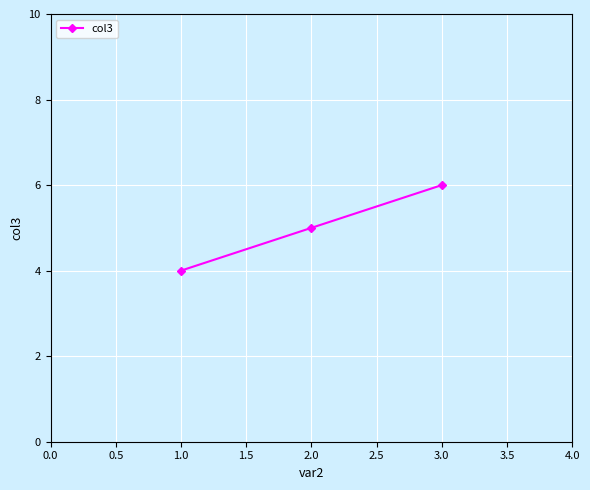

How many values are below 5?

1